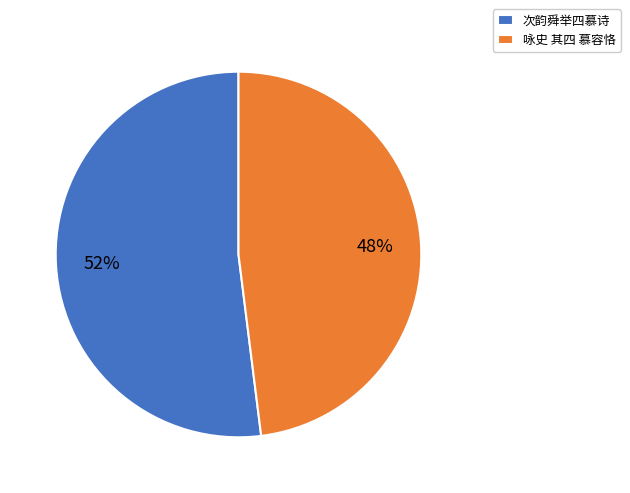

How many slices are in this pie chart?

2